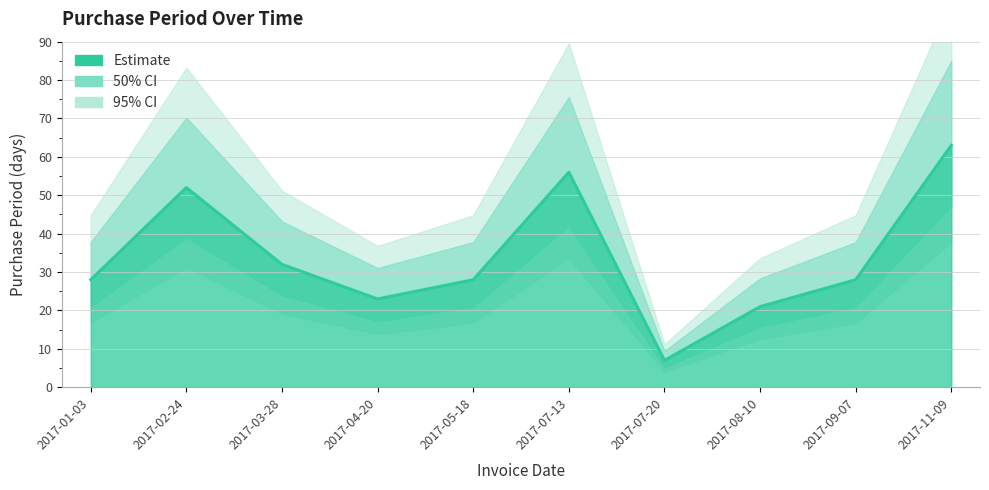

Reading left to right, extract all data points from this chart.

2017-01-03=28	2017-02-24=52	2017-03-28=32	2017-04-20=23	2017-05-18=28	2017-07-13=56	2017-07-20=7	2017-08-10=21	2017-09-07=28	2017-11-09=63